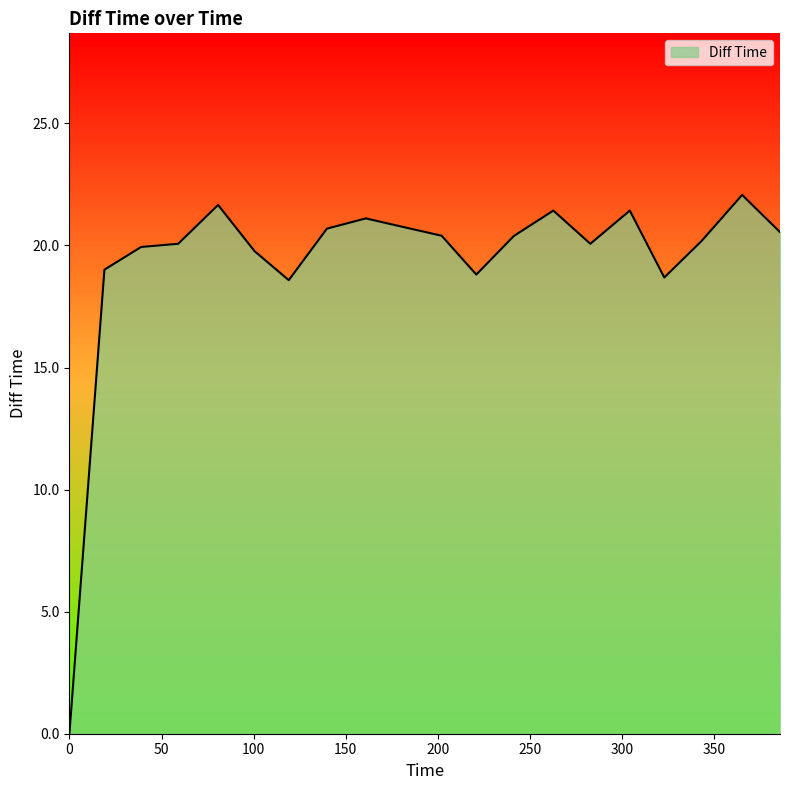

What is the difference between the maximum and minimum values?

22.1